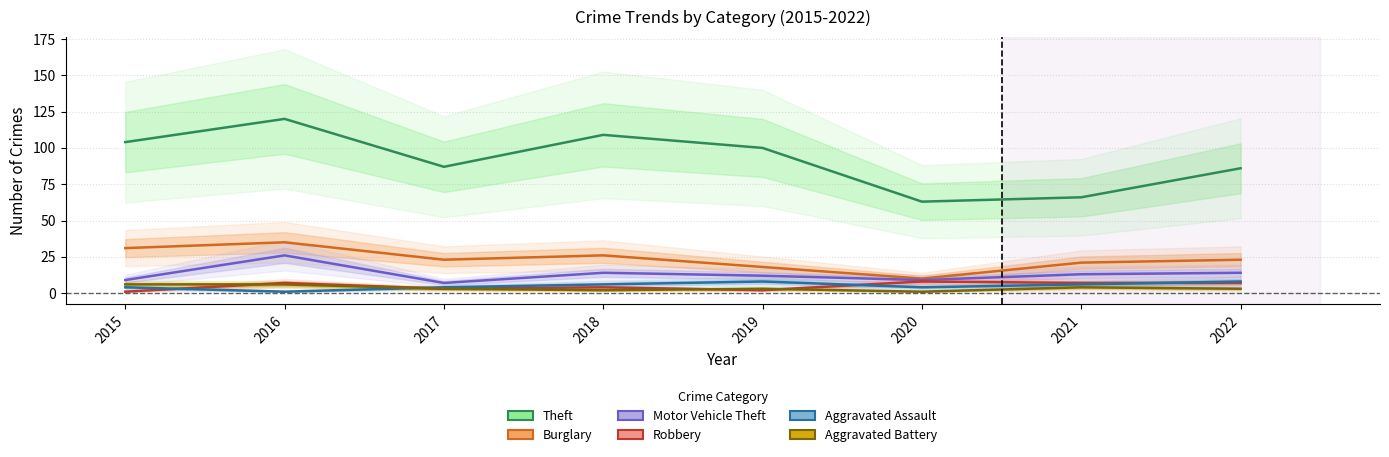

What are all the series names shown in the legend?

Theft, Burglary, Motor Vehicle Theft, Robbery, Aggravated Assault, Aggravated Battery